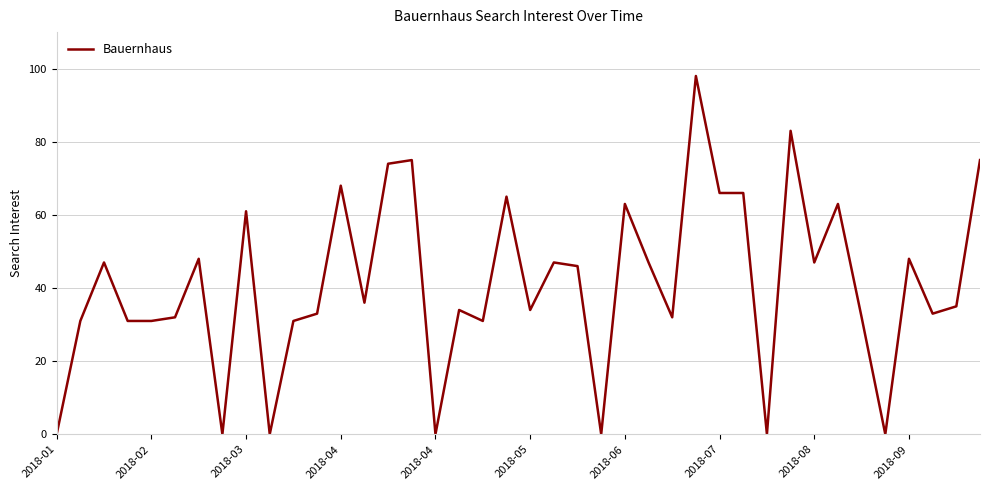

What is the difference between the maximum and minimum values?

98